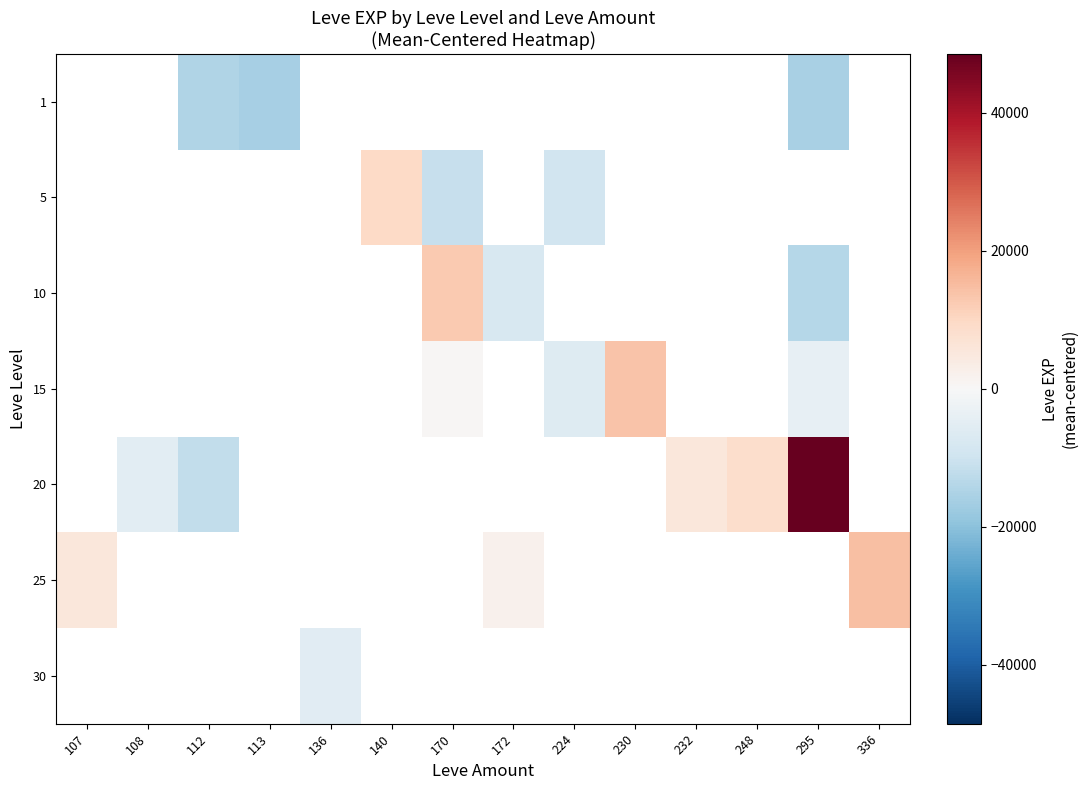

Between 112 and 224, which is larger?

224